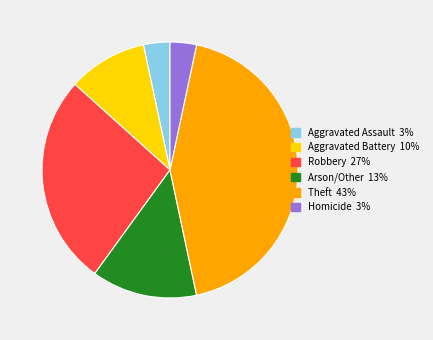

The Aggravated Assault slice represents 3% of the pie. True or false?

True